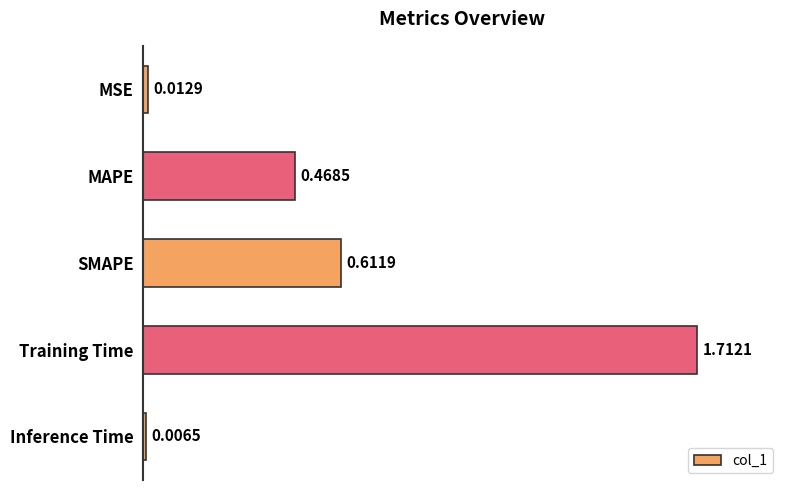

What is the label of the 2nd bar from the top?

MAPE